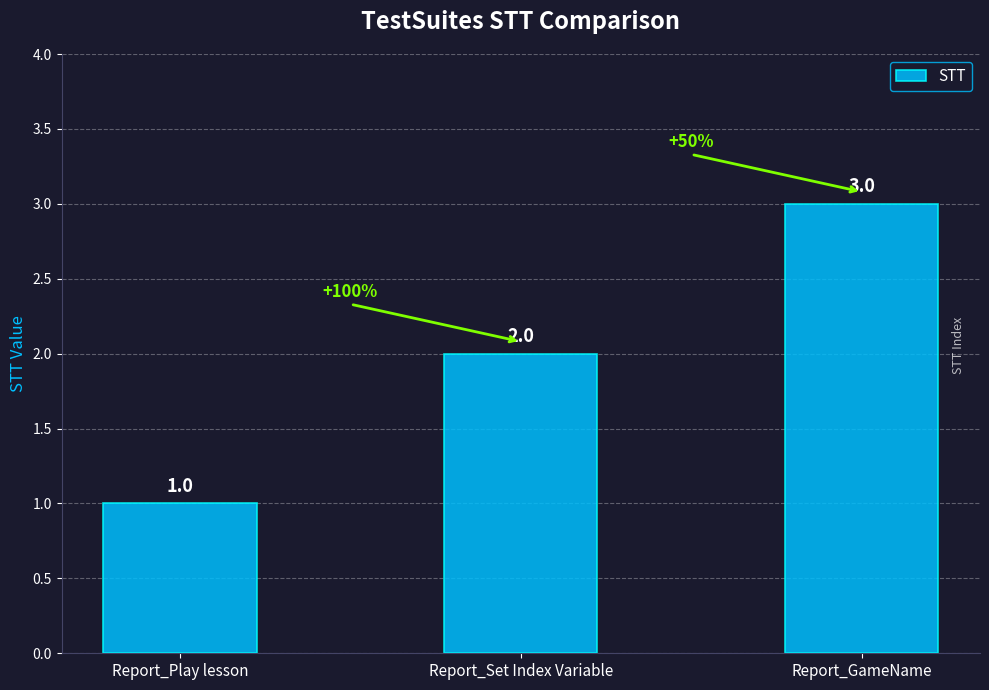

What is the label of the 3rd bar from the left?

Report_GameName